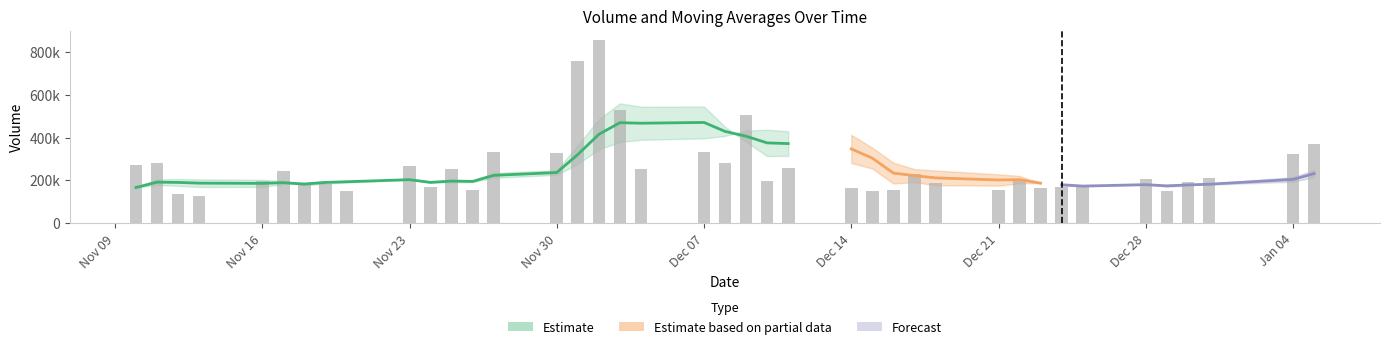

Reading right to left, what are all the values shown in this chart?

volume: 2021-01-05=369996.2	2021-01-04=323417.1	2020-12-31=209068.1	2020-12-30=191161.2	2020-12-29=148475.8	2020-12-28=204370.2	2020-12-25=168367.4	2020-12-24=167448.2	2020-12-23=163707.1	2020-12-22=204144.7	2020-12-21=156367.1	2020-12-18=185703.4	2020-12-17=227575.2	2020-12-16=156747.4	2020-12-15=151237.1	2020-12-14=166026.8	2020-12-11=257417.2	2020-12-10=195890.2	2020-12-09=504829.8	2020-12-08=280753.1	2020-12-07=332608.4	2020-12-04=253745.2	2020-12-03=527278.7	2020-12-02=856212.9	2020-12-01=755814.6	2020-11-30=330144.1	2020-11-27=330499.8	2020-11-26=155540.0	2020-11-25=253114.5	2020-11-24=168253.3	2020-11-23=266405.9	2020-11-20=148570.4	2020-11-19=183142.1	2020-11-18=176550.1	2020-11-17=242768.6	2020-11-16=197378.3	2020-11-13=125272.2	2020-11-12=136028.8	2020-11-11=281112.9	2020-11-10=273864.9
v_ma5: 2021-01-05=248423.7	2021-01-04=215298.5	2020-12-31=184288.5	2020-12-30=175964.6	2020-12-29=170473.8	2020-12-28=181607.5	2020-12-25=172006.9	2020-12-24=175474.1	2020-12-23=187499.5	2020-12-22=186107.6	2020-12-21=175526.0	2020-12-18=177458.0	2020-12-17=191800.7	2020-12-16=185463.8	2020-12-15=255080.2	2020-12-14=280983.5	2020-12-11=314299.8	2020-12-10=313565.3	2020-12-09=379843.0	2020-12-08=450119.7	2020-12-07=545131.9	2020-12-04=544639.1	2020-12-03=559990.0	2020-12-02=485642.3	2020-12-01=365022.6	2020-11-30=247510.3	2020-11-27=234762.7	2020-11-26=198376.8	2020-11-25=203897.2	2020-11-24=188584.4	2020-11-23=203487.4	2020-11-20=189681.9	2020-11-19=185022.3	2020-11-18=175599.6	2020-11-17=196512.1	2020-11-16=202731.4	2020-11-13=204941.6	2020-11-12=206632.9	2020-11-11=204423.2	2020-11-10=167697.3
v_ma10: 2021-01-05=215015.6	2021-01-04=193652.7	2020-12-31=179881.3	2020-12-30=181732.0	2020-12-29=178290.7	2020-12-28=178566.8	2020-12-25=174732.5	2020-12-24=183637.4	2020-12-23=186481.6	2020-12-22=220593.9	2020-12-21=228254.7	2020-12-18=245878.9	2020-12-17=252683.0	2020-12-16=282653.4	2020-12-15=352600.0	2020-12-14=413057.7	2020-12-11=429469.4	2020-12-10=436777.7	2020-12-09=432742.7	2020-12-08=407571.1	2020-12-07=396321.1	2020-12-04=389700.9	2020-12-03=379183.4	2020-12-02=344769.8	2020-12-01=276803.5	2020-11-30=225498.9	2020-11-27=212222.3	2020-11-26=191699.5	2020-11-25=189748.4	2020-11-24=192548.3	2020-11-23=203109.4	2020-11-20=197311.8	2020-11-19=195827.6	2020-11-18=190011.4	2020-11-17=182104.7	2020-11-16=169215.8	2020-11-13=169152.2	2020-11-12=174281.4	2020-11-11=178946.5	2020-11-10=165824.5
v_ma20: 2021-01-05=221635.2	2021-01-04=219765.8	2020-12-31=216282.2	2020-12-30=232192.7	2020-12-29=265445.3	2020-12-28=295812.2	2020-12-25=302100.9	2020-12-24=310207.5	2020-12-23=309612.1	2020-12-22=314082.5	2020-12-21=312287.9	2020-12-18=317789.9	2020-12-17=315933.2	2020-12-16=313711.6	2020-12-15=314701.7	2020-12-14=319278.3	2020-12-11=320845.9	2020-12-10=314238.6	2020-12-09=311245.5	2020-12-08=300059.7	2020-12-07=299715.3	2020-12-04=293506.3	2020-12-03=287505.5	2020-12-02=267390.6	2020-12-01=229454.1	2020-11-30=197357.3	2020-11-27=190687.3	2020-11-26=182990.5	2020-11-25=184347.4	2020-11-24=179186.4	2020-11-23=174701.4	2020-11-20=165272.8	2020-11-19=162806.6	2020-11-18=157696.0	2020-11-17=153019.5	2020-11-16=145910.9	2020-11-13=144680.3	2020-11-12=144827.5	2020-11-11=145792.5	2020-11-10=142050.2